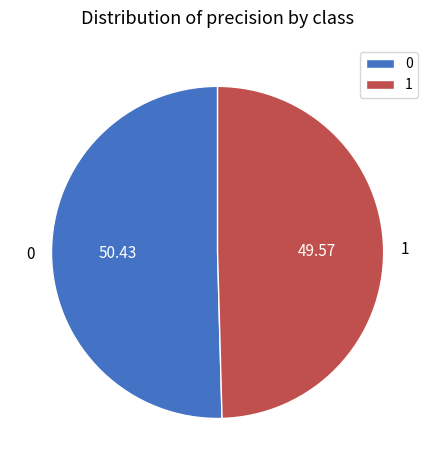

Combined, do 1 and 0 account for over 50%?

Yes